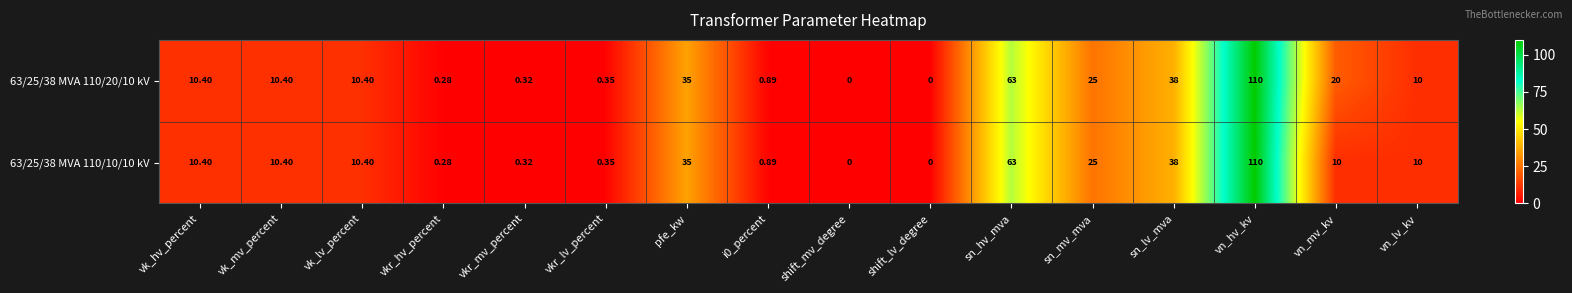

At which label is 63/25/38 MVA 110/10/10 kV closest to 55?

sn_hv_mva